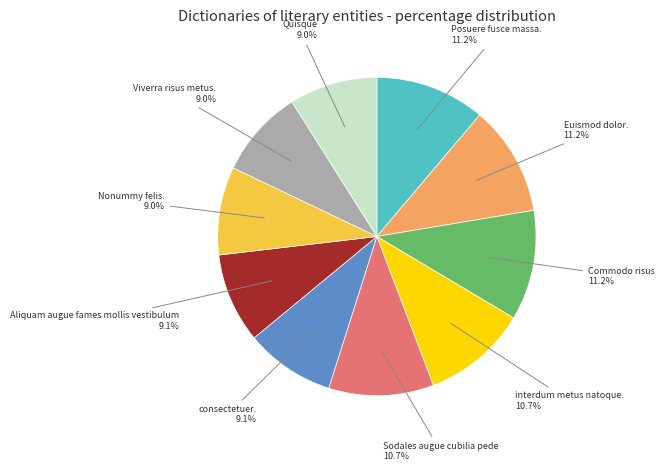

Does any single category account for the majority?

No